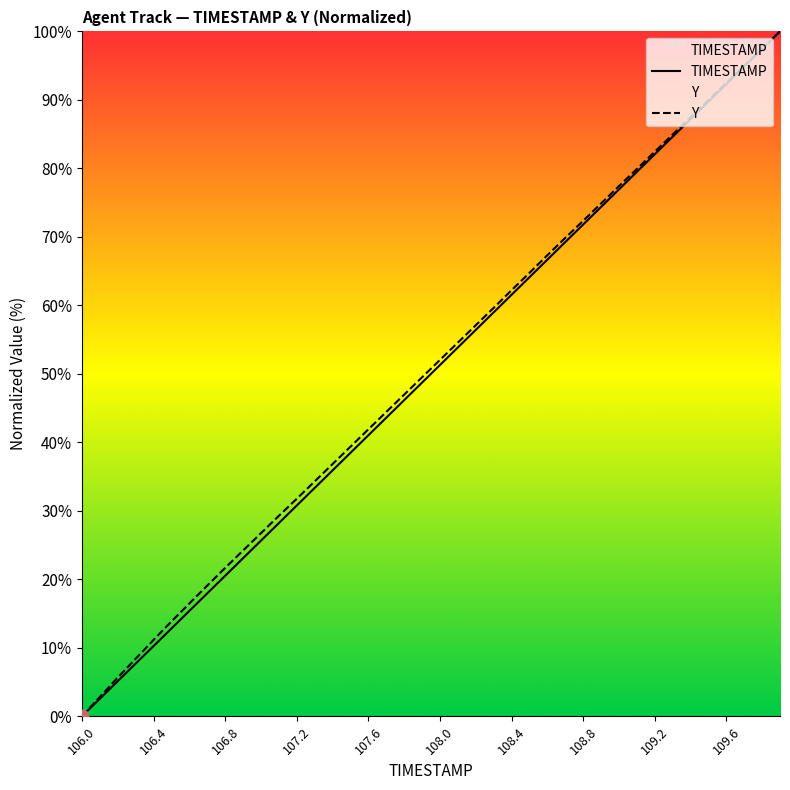

Which series reaches the minimum Y coordinate?

TIMESTAMP